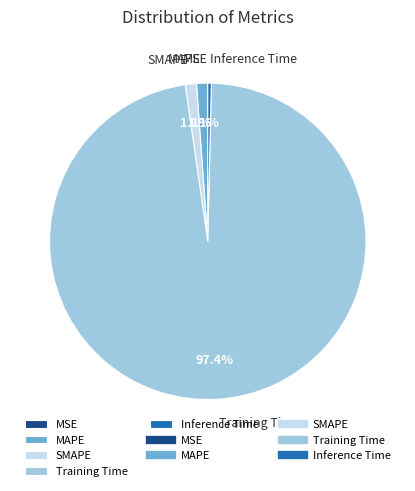

Which slice is the largest?

Training Time